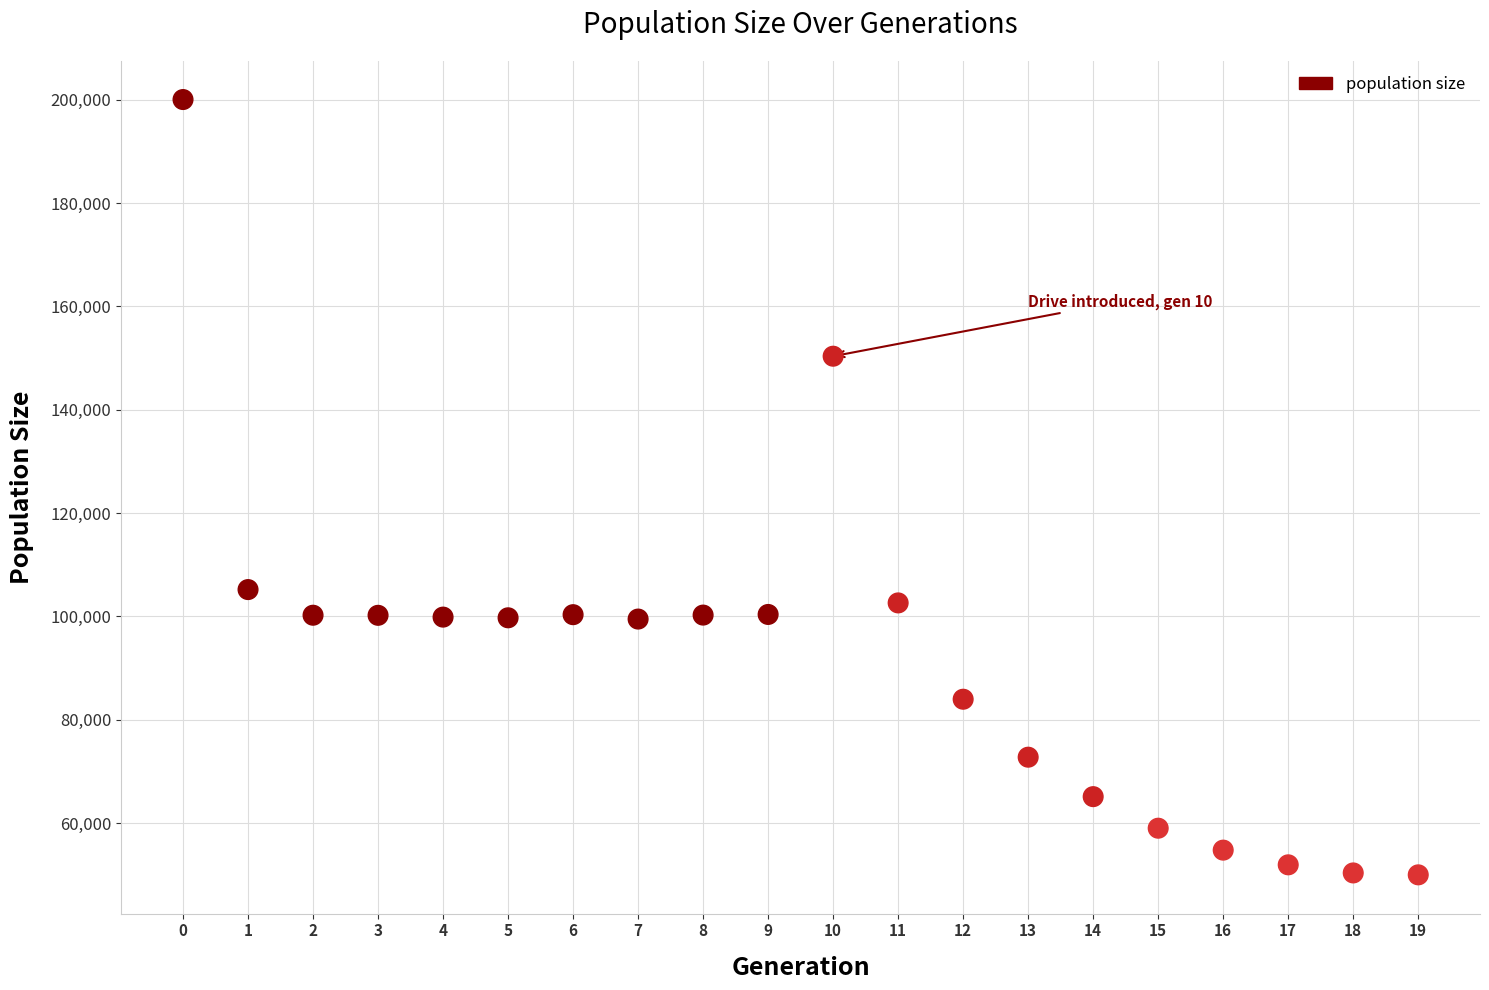

What Y value in the scatter plot is closest to 125009?

105198